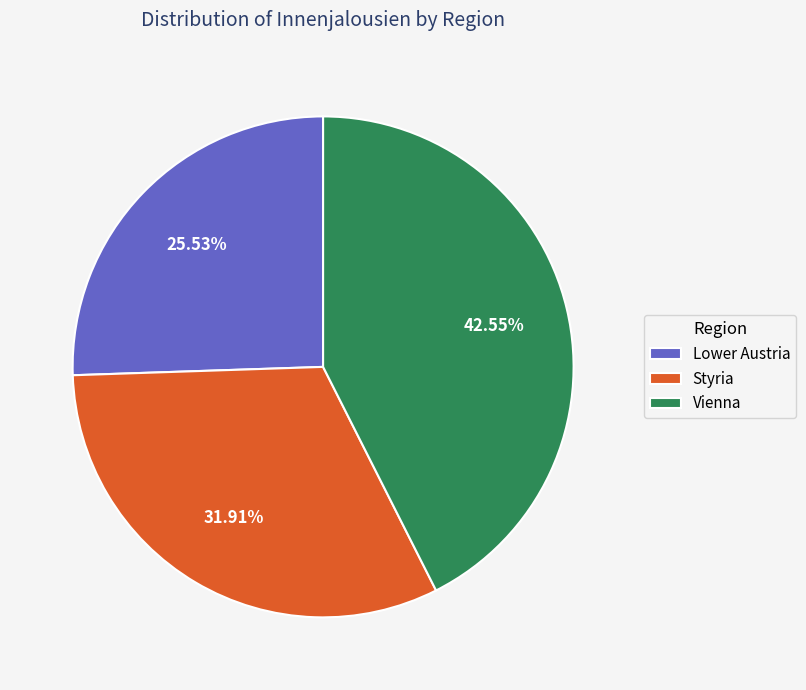

True or false: Lower Austria accounts for 35% of the total.

False